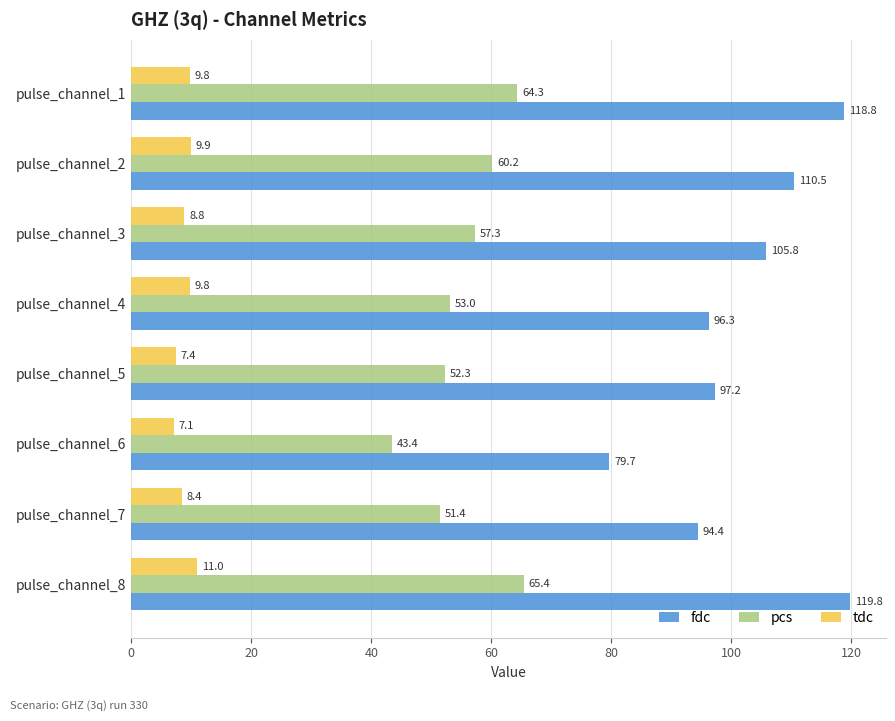

What is the maximum value shown in the chart?

119.8